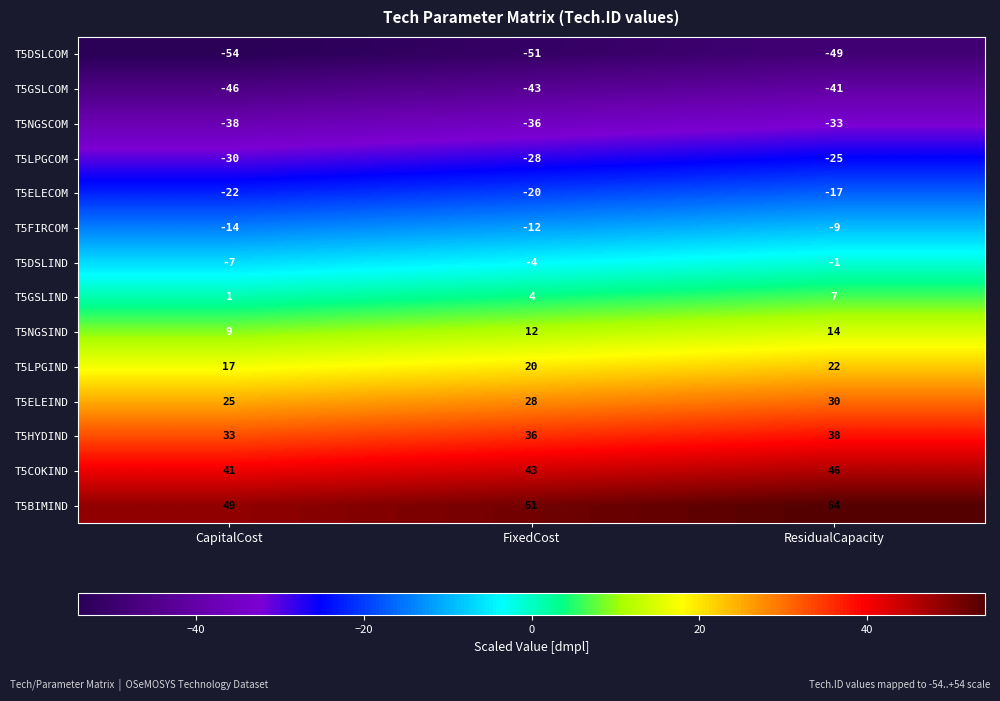

How many series are shown in this chart?

14